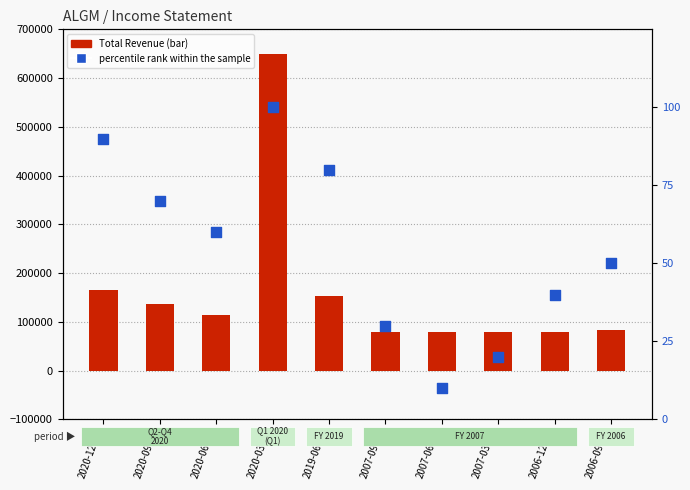

What is the total value across all series at 2019-06-28?

152480